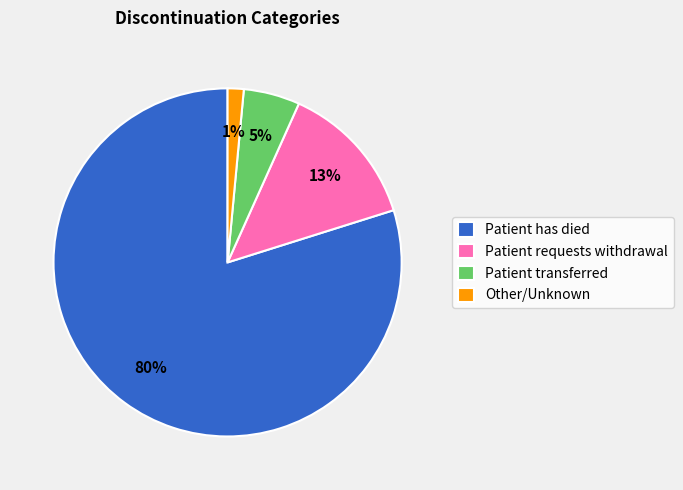

Is it true that Patient requests withdrawal is 13% of the pie?

True